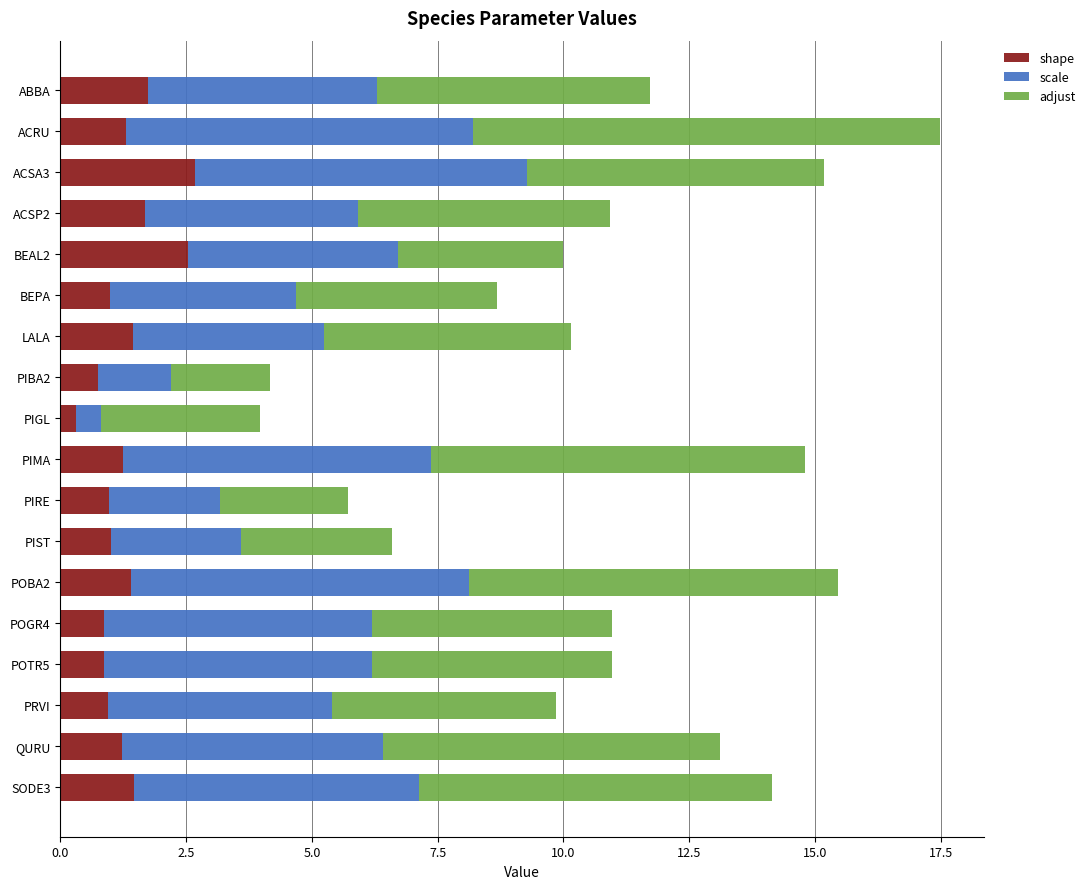

What is the maximum value for shape?

2.7